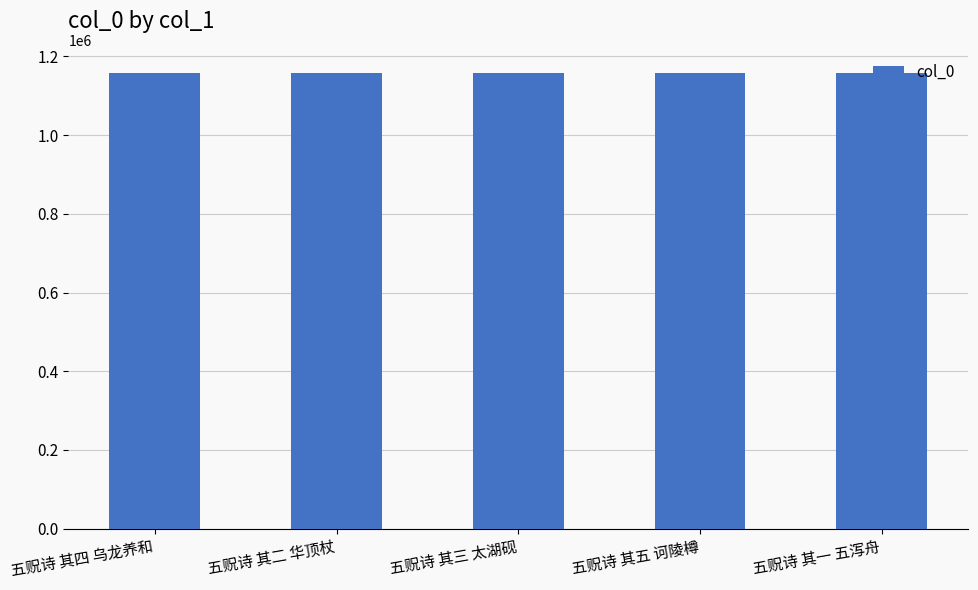

The chart shows a value of 1669178 at 五贶诗 其四 乌龙养和. True or false?

False